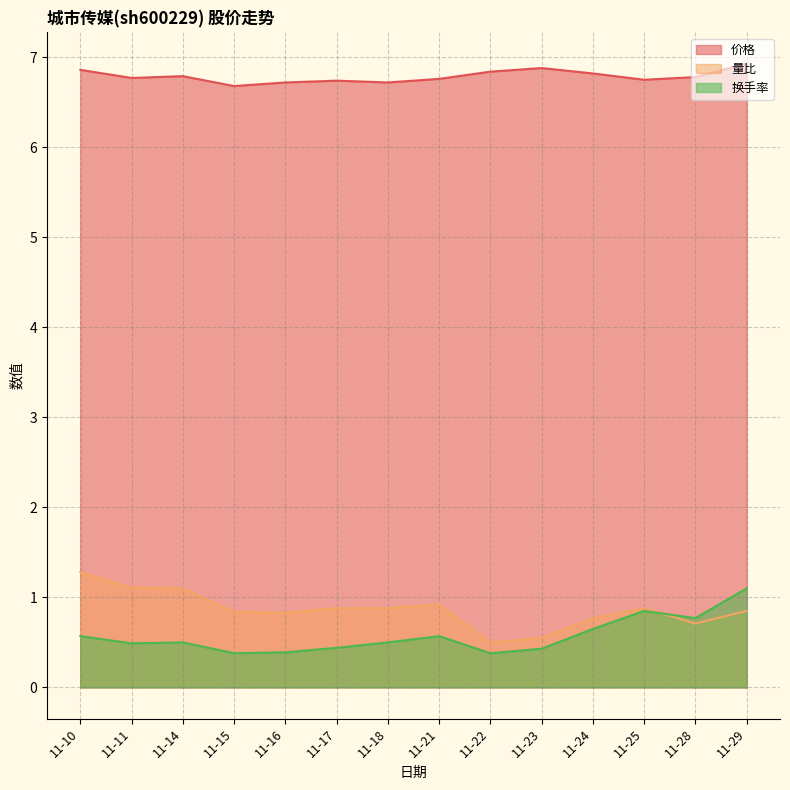

The value of 价格 at 11-16 is 6.7. True or false?

True